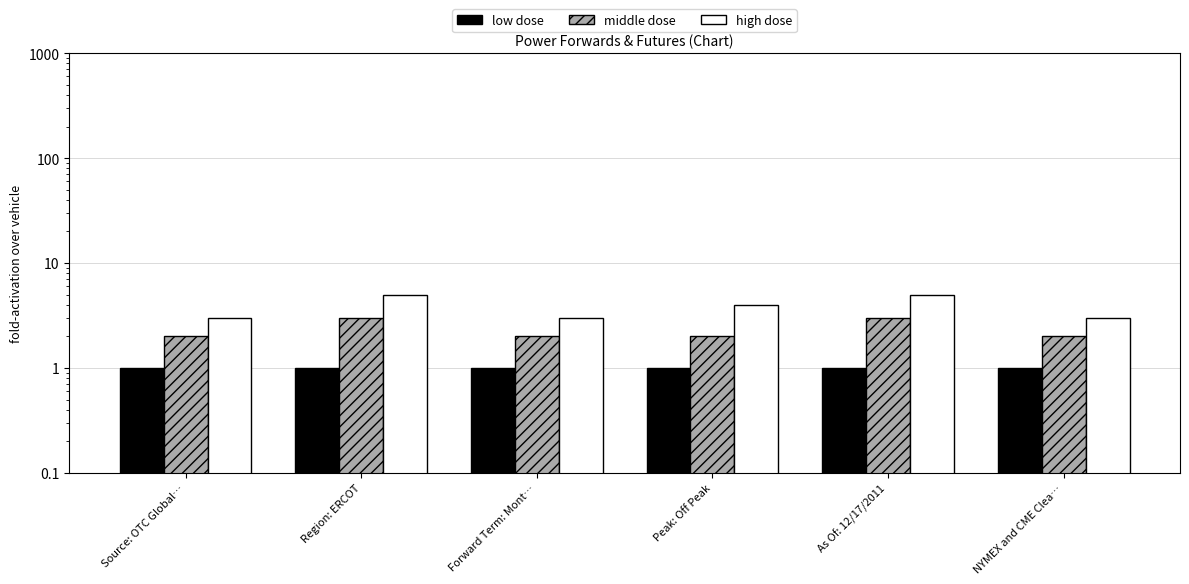

Which series has the widest spread of values?

high dose